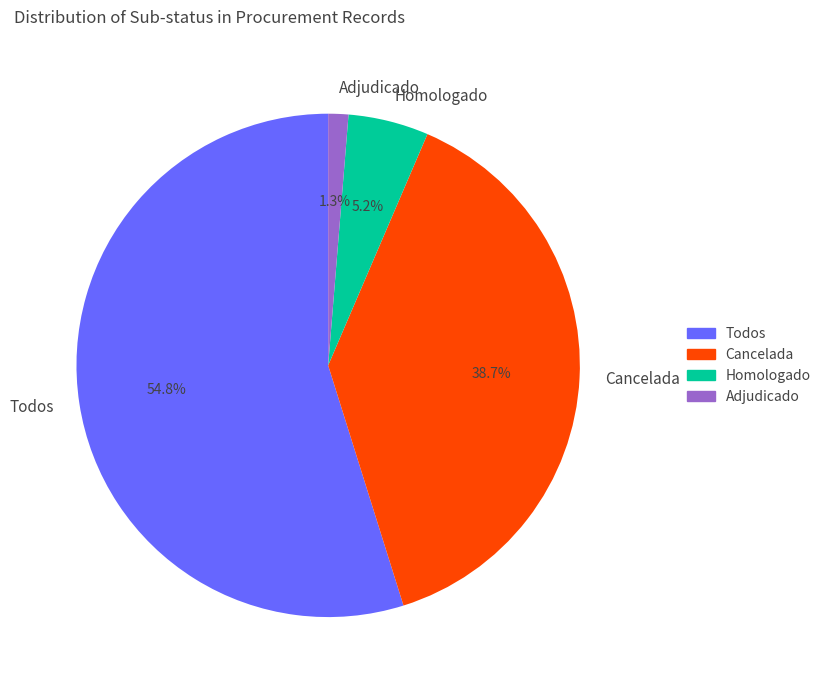

To the nearest percent, what portion does Homologado represent?

5%